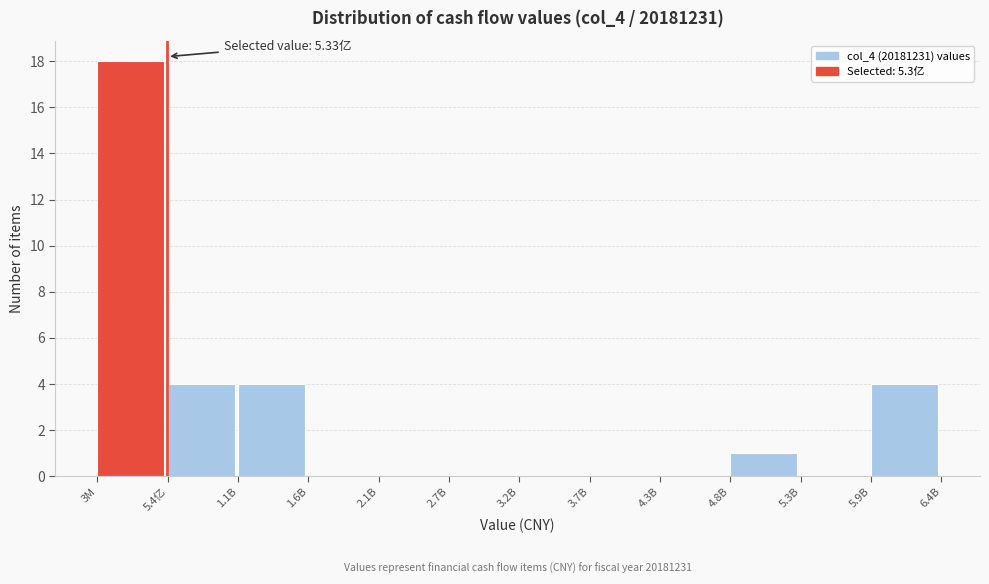

Reading left to right, transcribe all the data shown in this chart.

3M=18	5.4亿=4	1.1B=4	1.6B=0	2.1B=0	2.7B=0	3.2B=0	3.7B=0	4.3B=0	4.8B=1	5.3B=0	5.9B=4